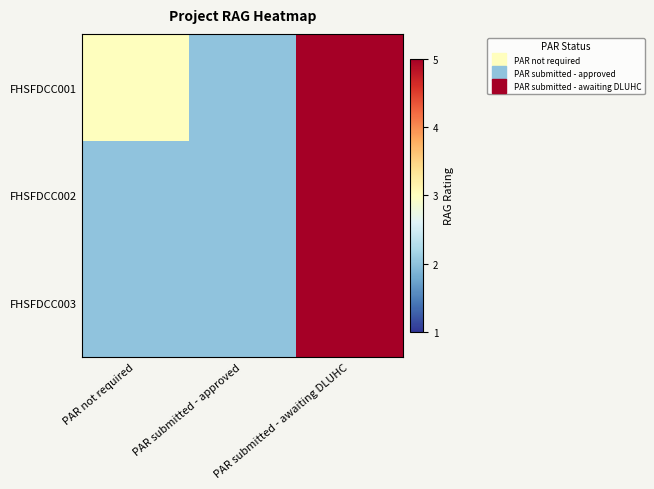

Which has a higher value, PAR submitted - approved or PAR submitted - awaiting DLUHC?

PAR submitted - awaiting DLUHC